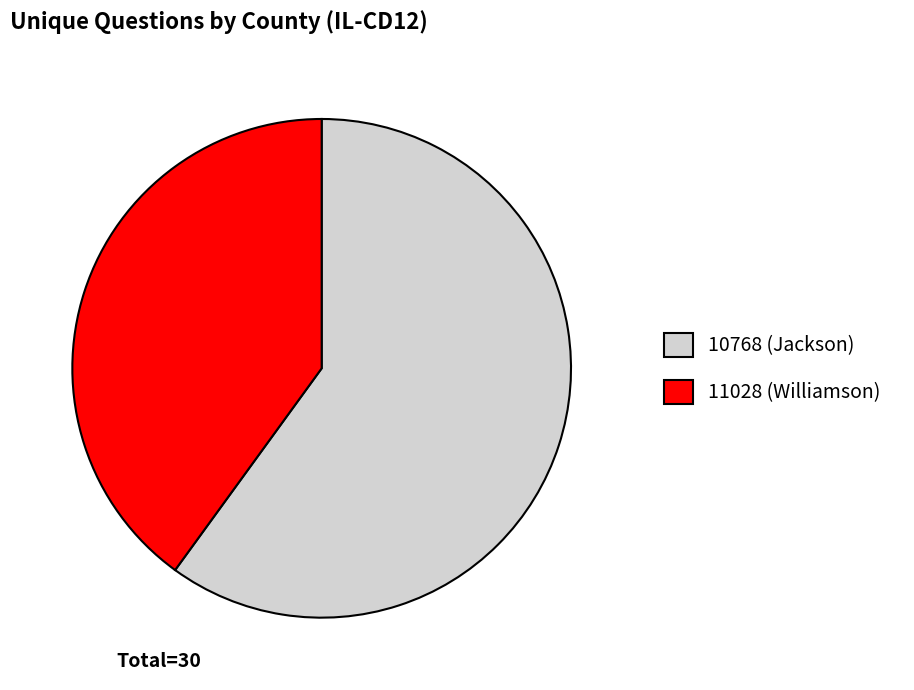

Count the number of slices in the pie.

2